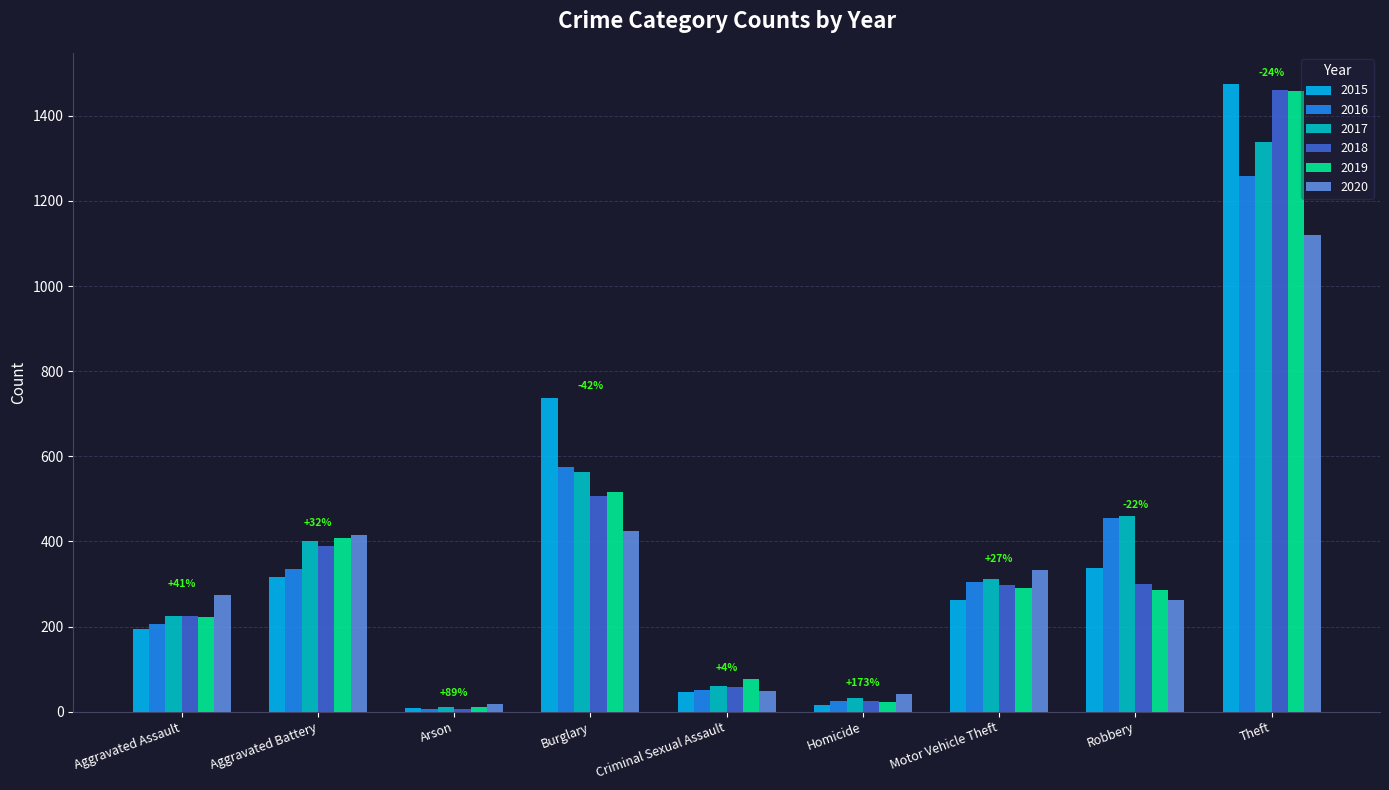

What is the label of the 5th bar from the left?

Criminal Sexual Assault